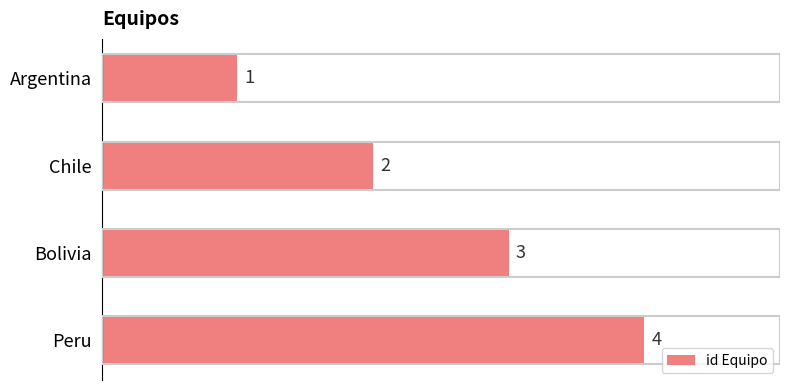

What is the greatest value displayed?

4